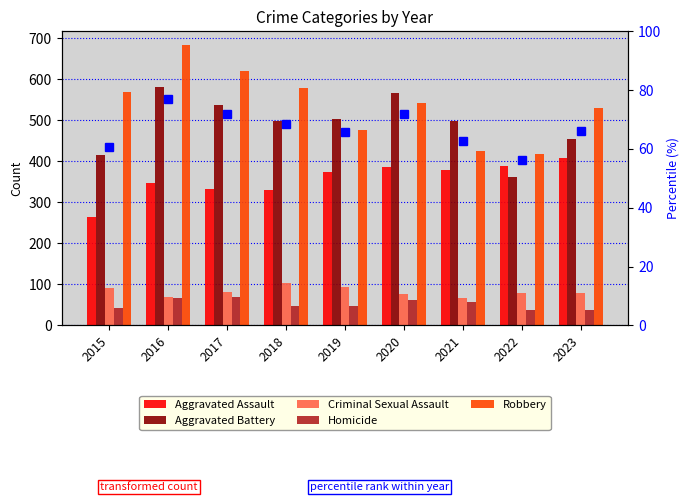

Which series has the largest range (max minus min)?

Robbery